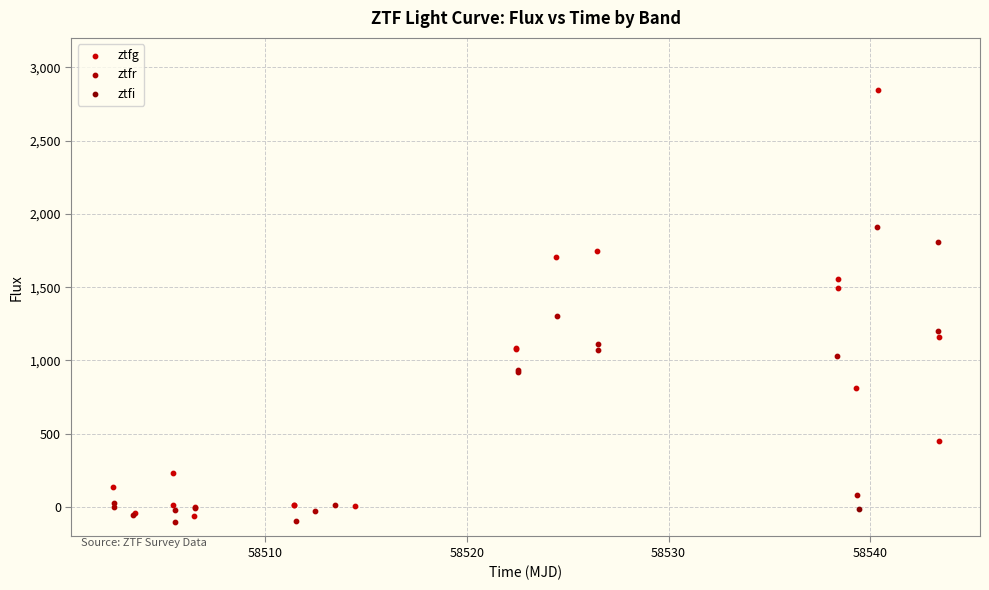

Which series has the widest spread of Y values?

ztfg